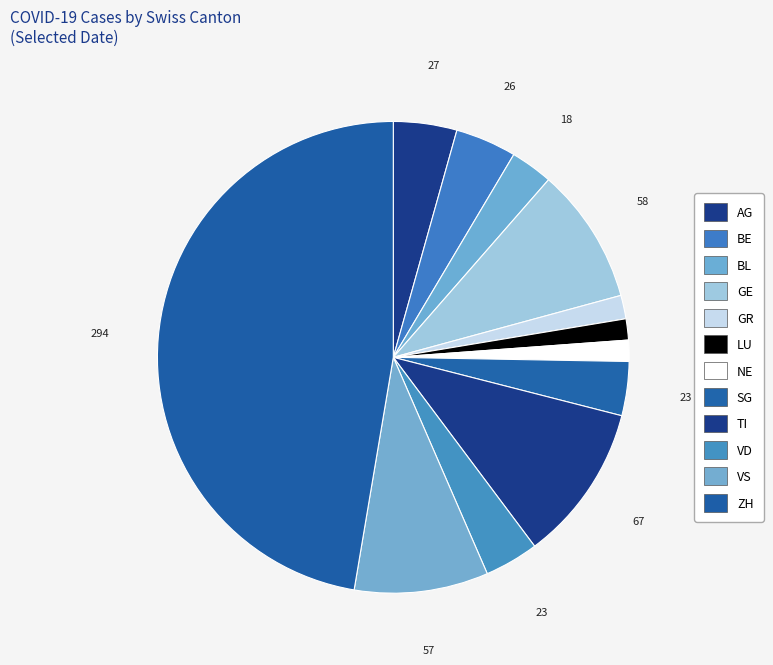

Count the number of slices in the pie.

12